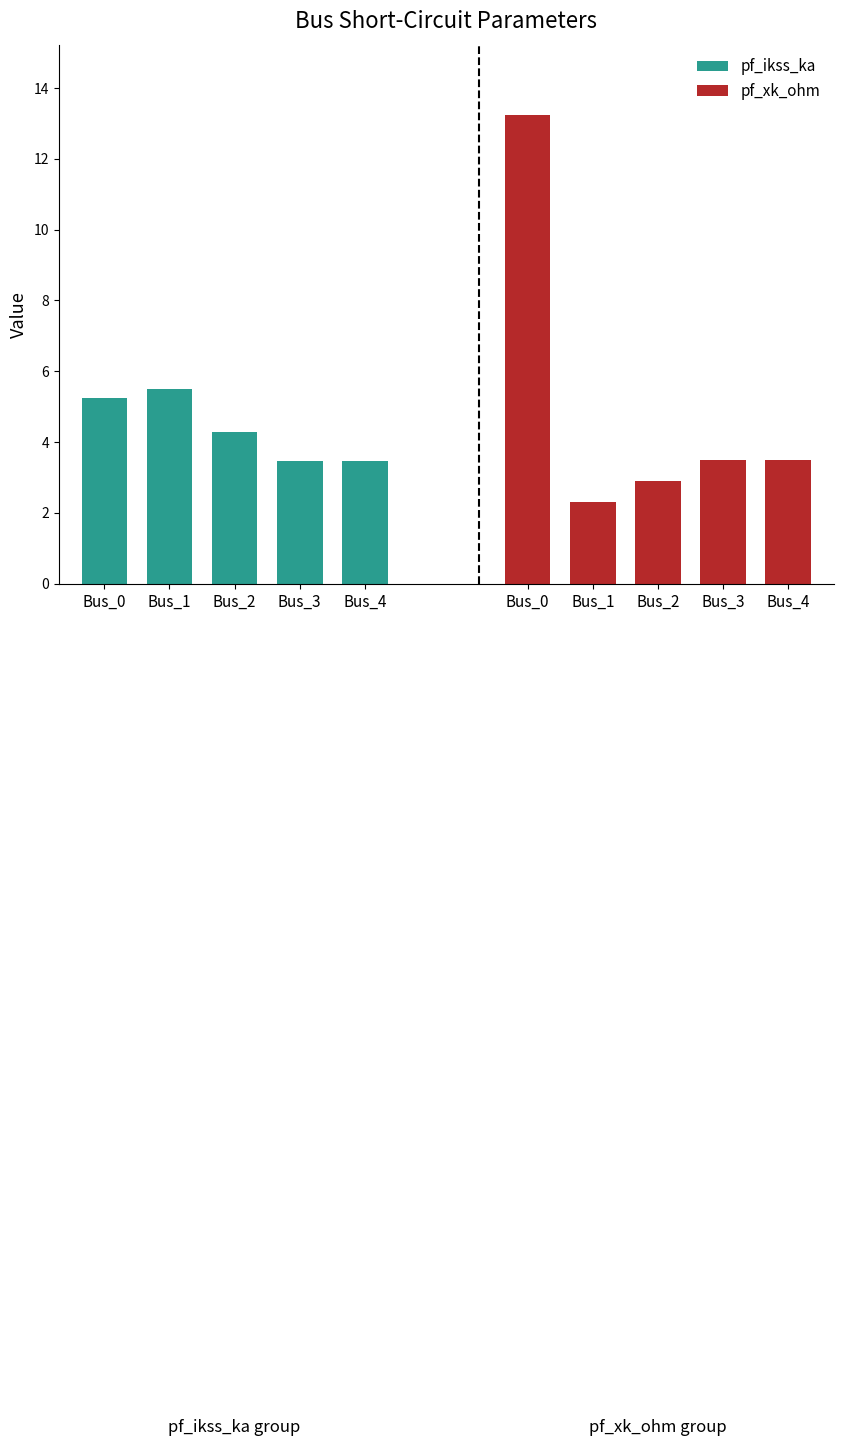

Rank the series by their average value, from lowest to highest.

pf_ikss_ka, pf_xk_ohm